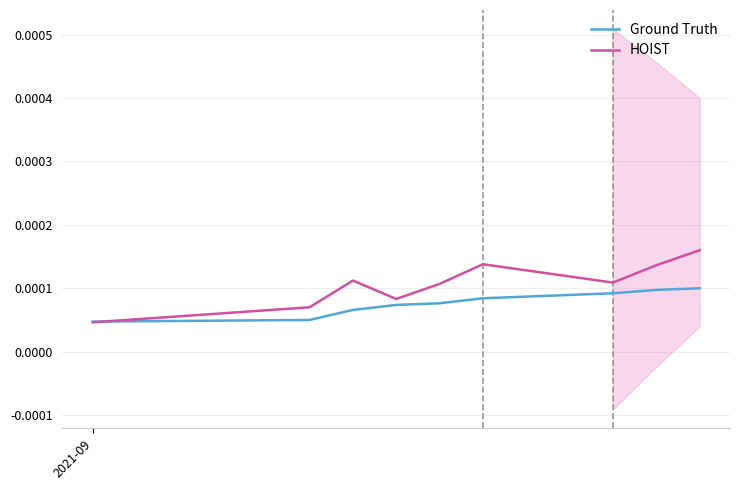

After their last crossing, which series has the higher values: Ground Truth or HOIST?

HOIST